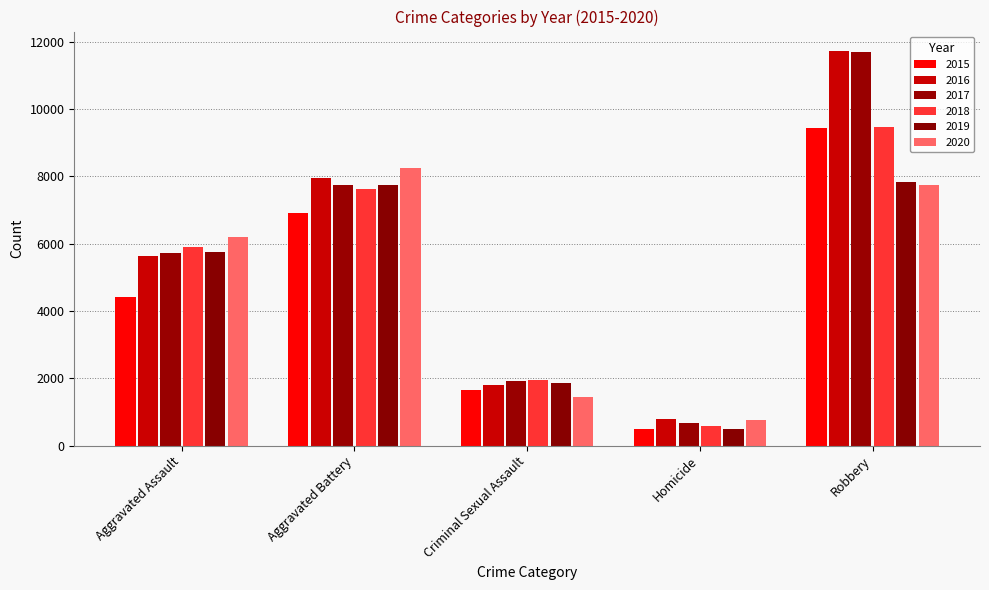

Reading left to right, transcribe all the data shown in this chart.

2015: 4420	6922	1646	489	9437
2016: 5623	7958	1797	777	11716
2017: 5728	7753	1914	669	11697
2018: 5913	7626	1949	585	9477
2019: 5752	7741	1854	491	7839
2020: 6188	8236	1431	775	7753